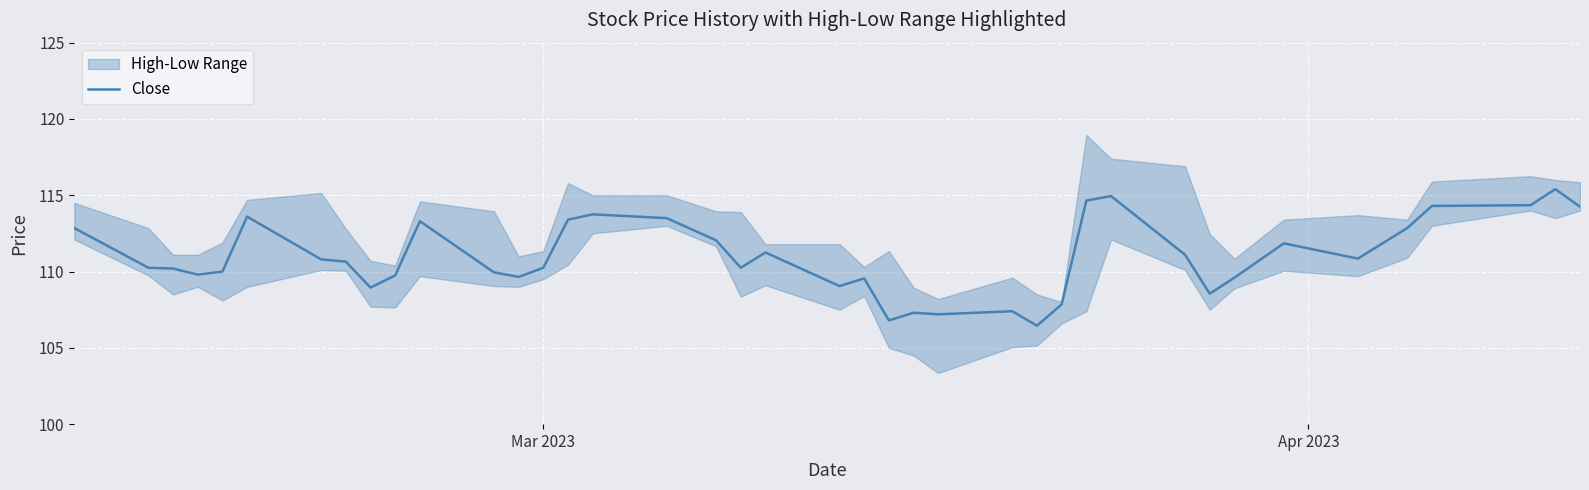

What is the average value?

111.0